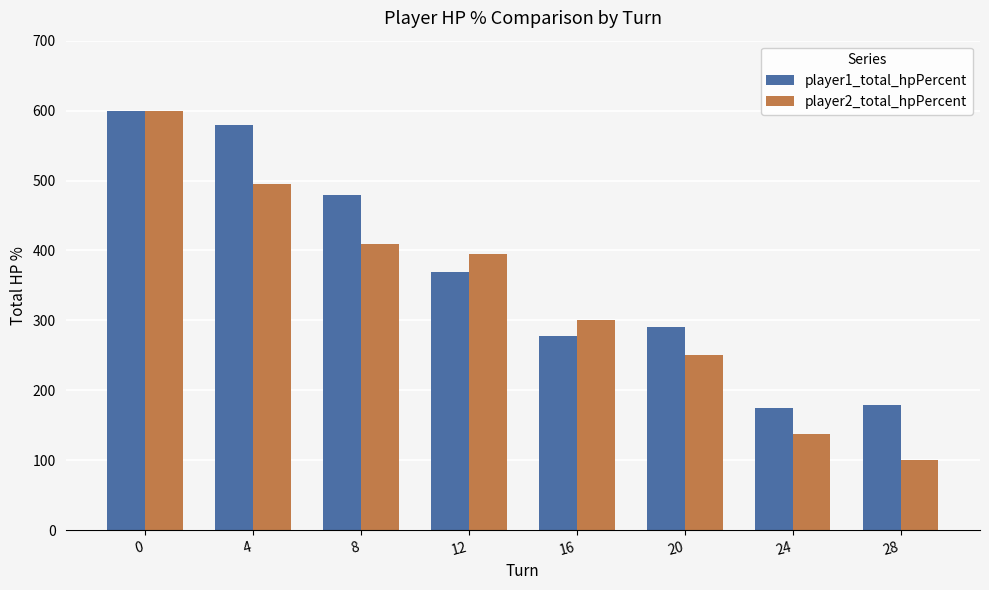

What is the average value of the player2_total_hpPercent series?

336